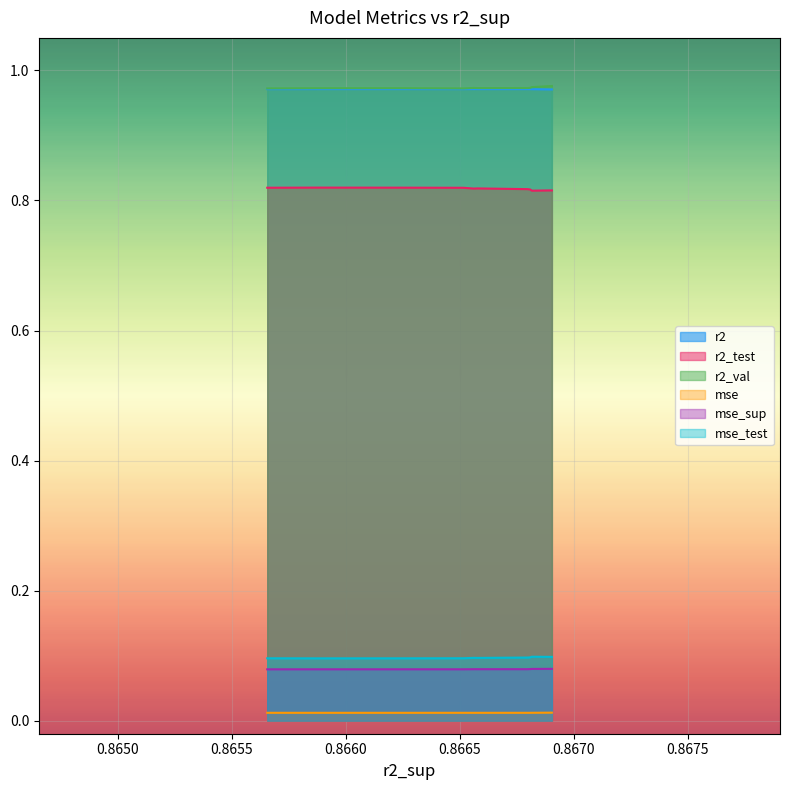

Reading left to right, what are all the values shown in this chart?

r2: 1.0	1.0	1.0	1.0	1.0	1.0	1.0	1.0	1.0	1.0
r2_test: 0.8	0.8	0.8	0.8	0.8	0.8	0.8	0.8	0.8	0.8
r2_val: 1.0	1.0	1.0	1.0	1.0	1.0	1.0	1.0	1.0	1.0
mse: 0.0	0.0	0.0	0.0	0.0	0.0	0.0	0.0	0.0	0.0
mse_sup: 0.1	0.1	0.1	0.1	0.1	0.1	0.1	0.1	0.1	0.1
mse_test: 0.1	0.1	0.1	0.1	0.1	0.1	0.1	0.1	0.1	0.1